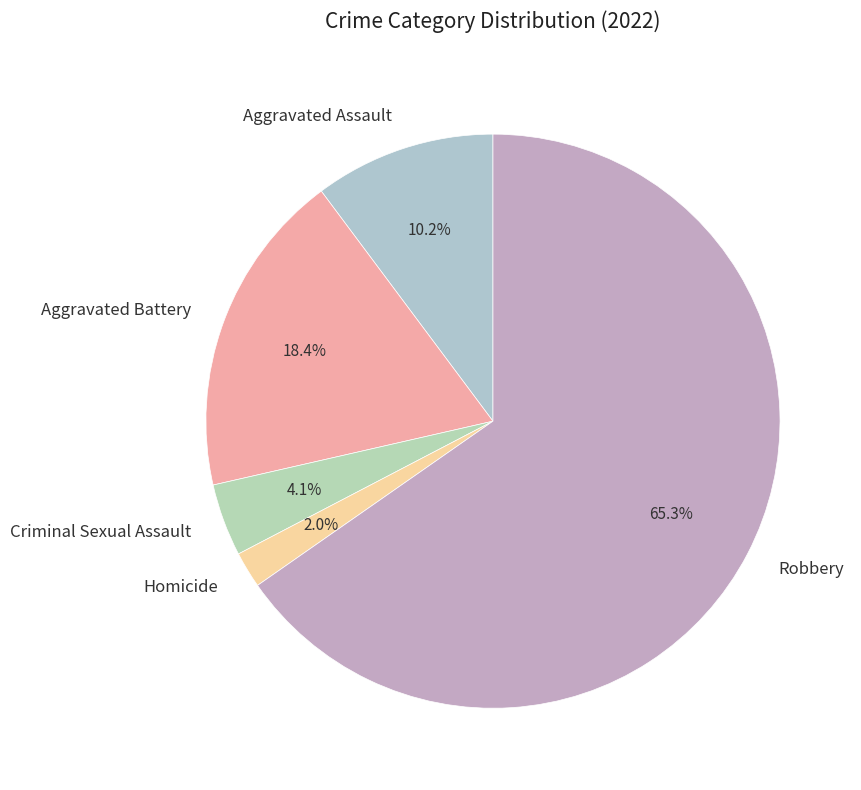

To the nearest percent, what portion does Homicide represent?

2%